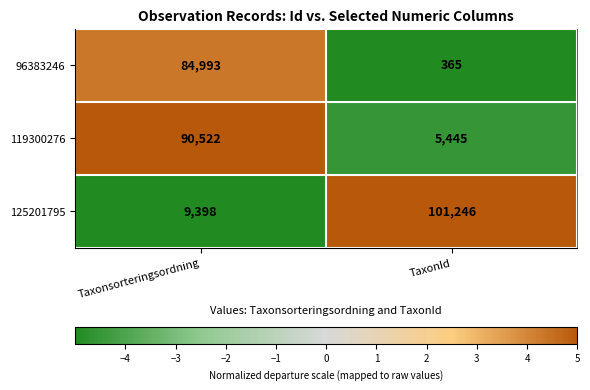

True or false: 96383246 has a value of 365 at TaxonId.

True